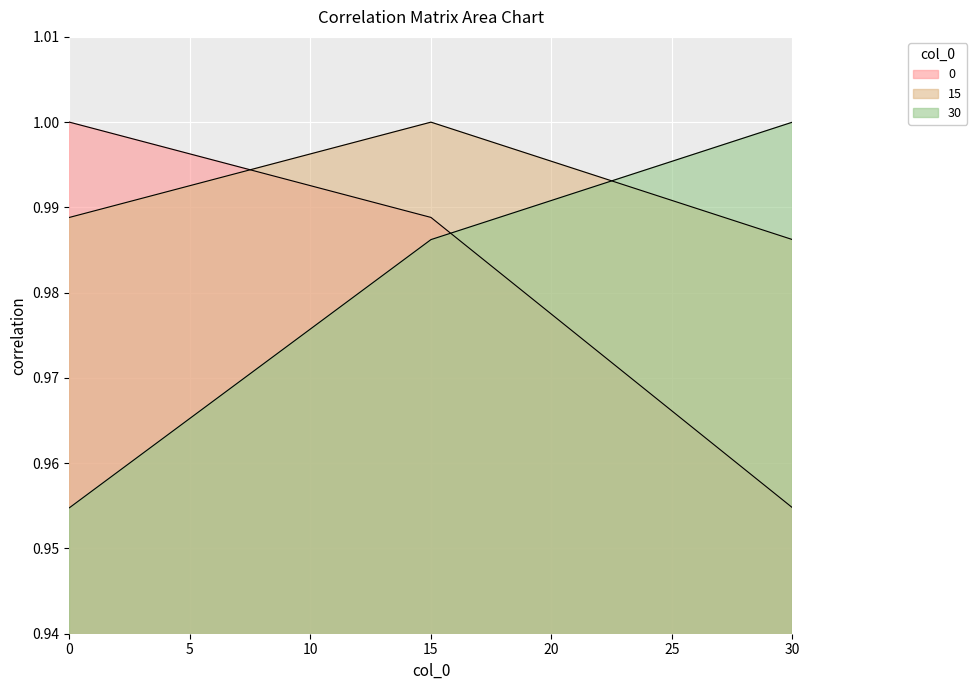

How many series are shown in this chart?

3